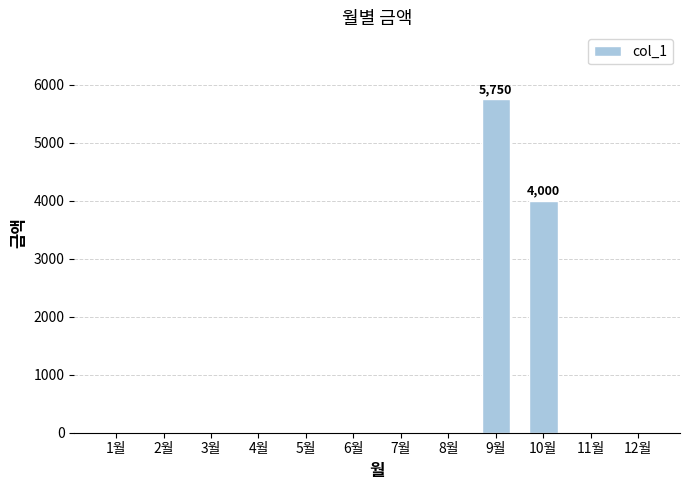

True or false: the data shows 5750 at 9월.

True